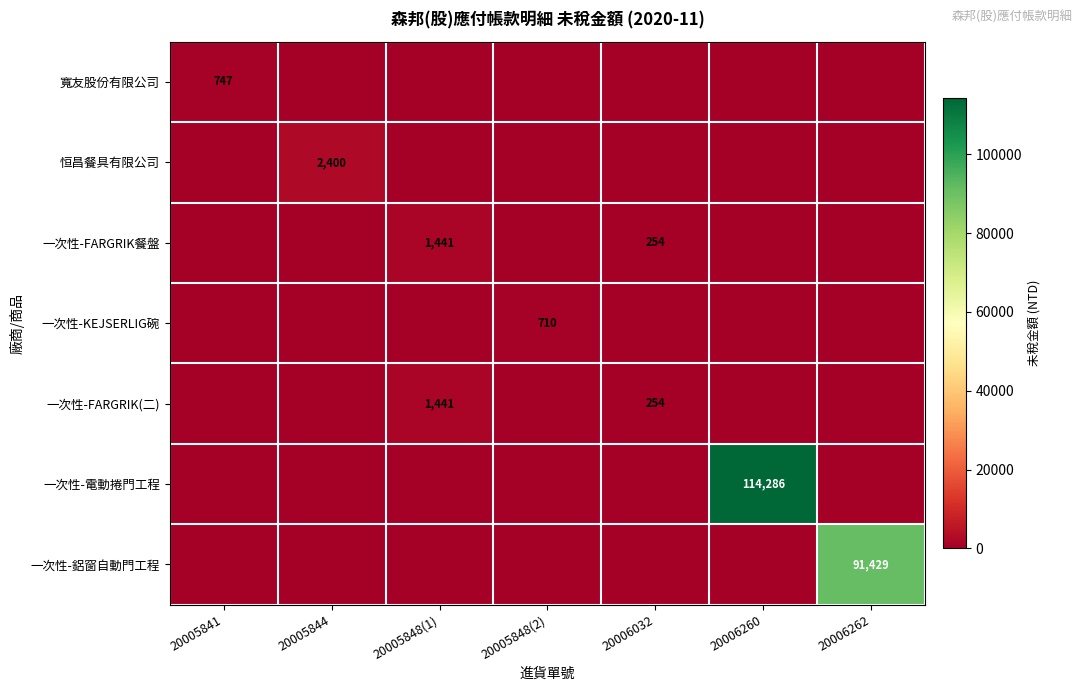

True or false: 一次性-FARGRIK(二) has a value of 351 at 20006032.

False